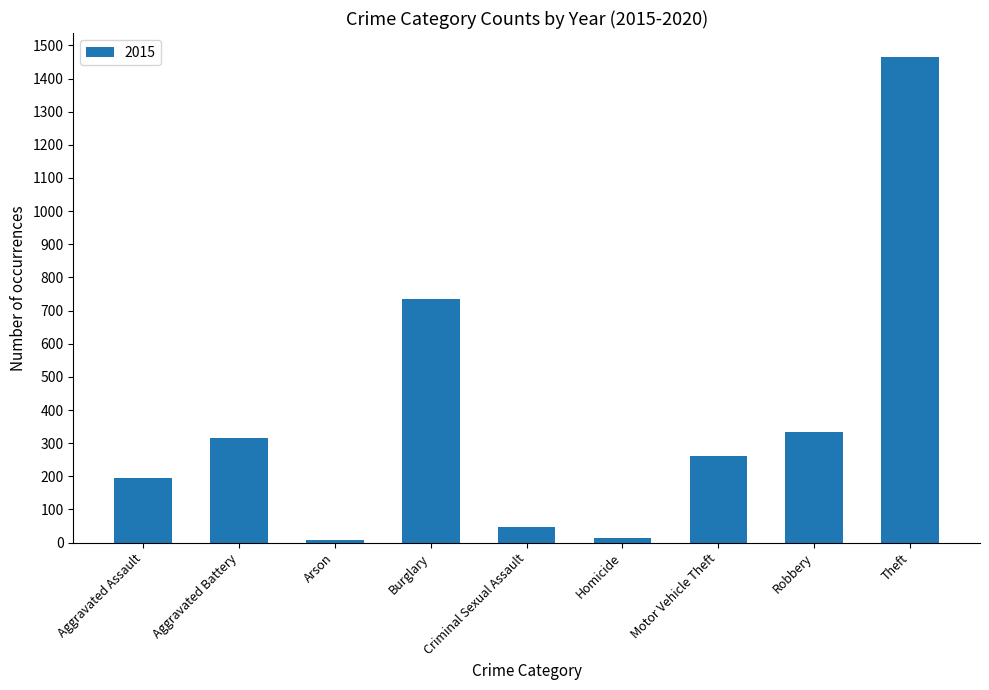

What is the difference between the second highest and minimum values?

728